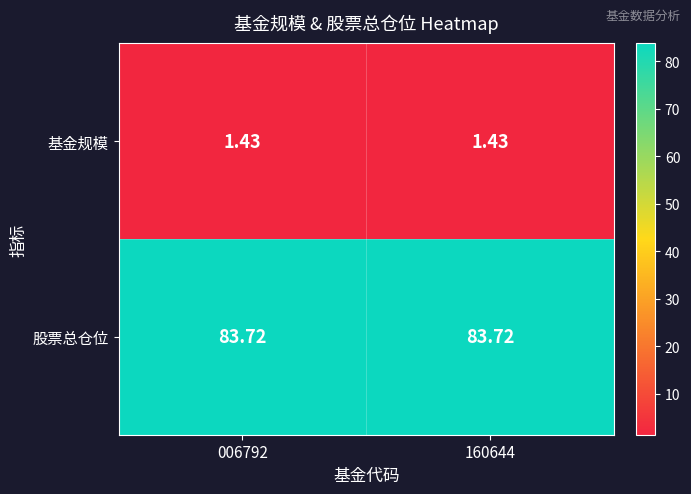

How many series are shown in this chart?

2